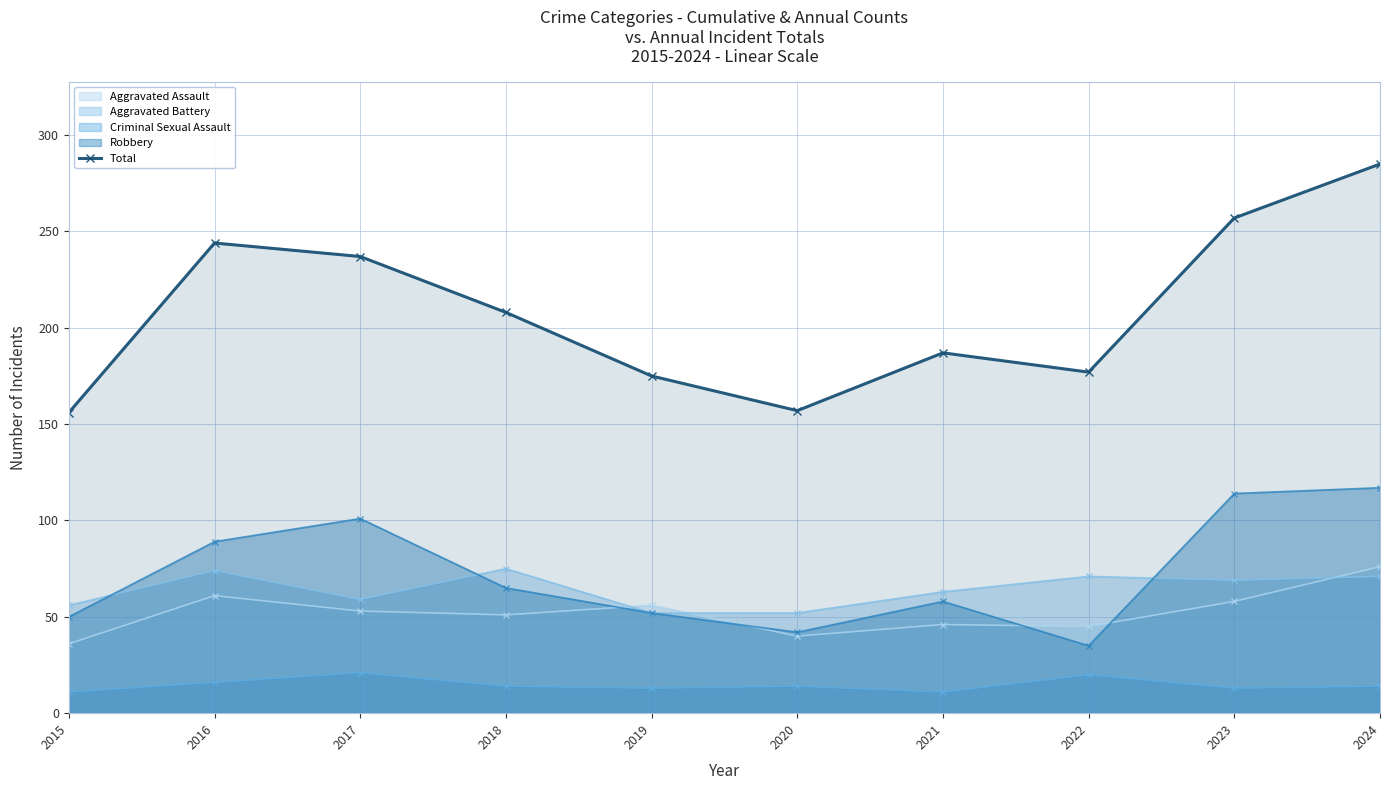

Rank the categories by value from lowest to highest.

2015, 2020, 2019, 2022, 2021, 2018, 2017, 2016, 2023, 2024